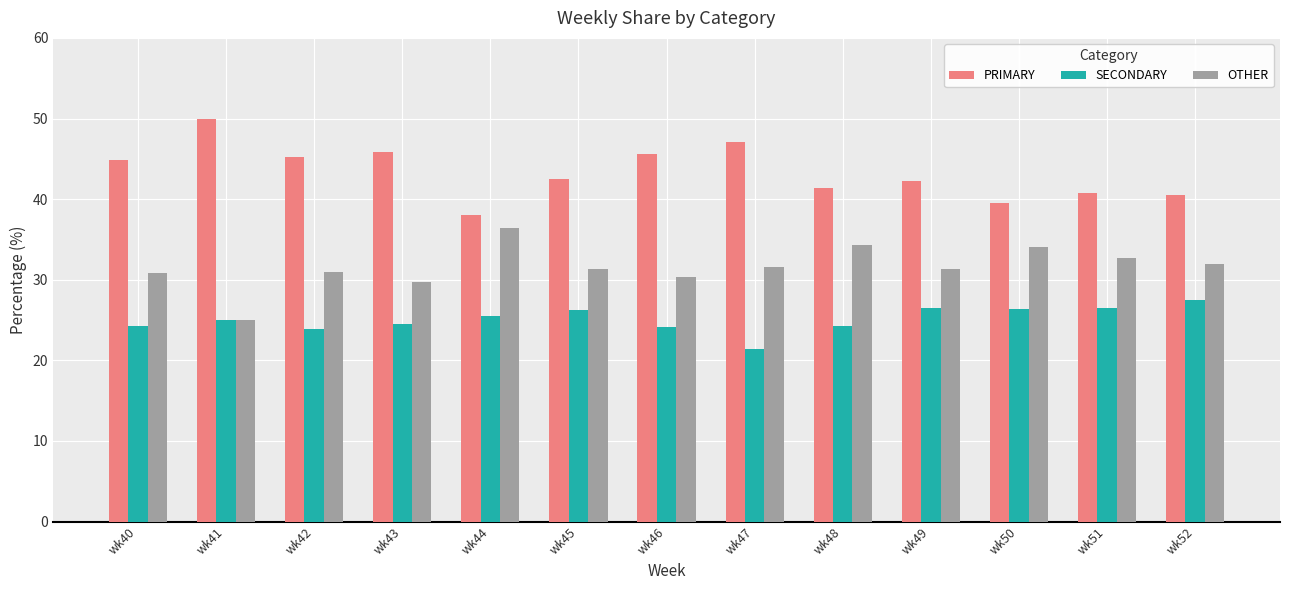

What is the difference between the highest and lowest values at wk42?

21.3